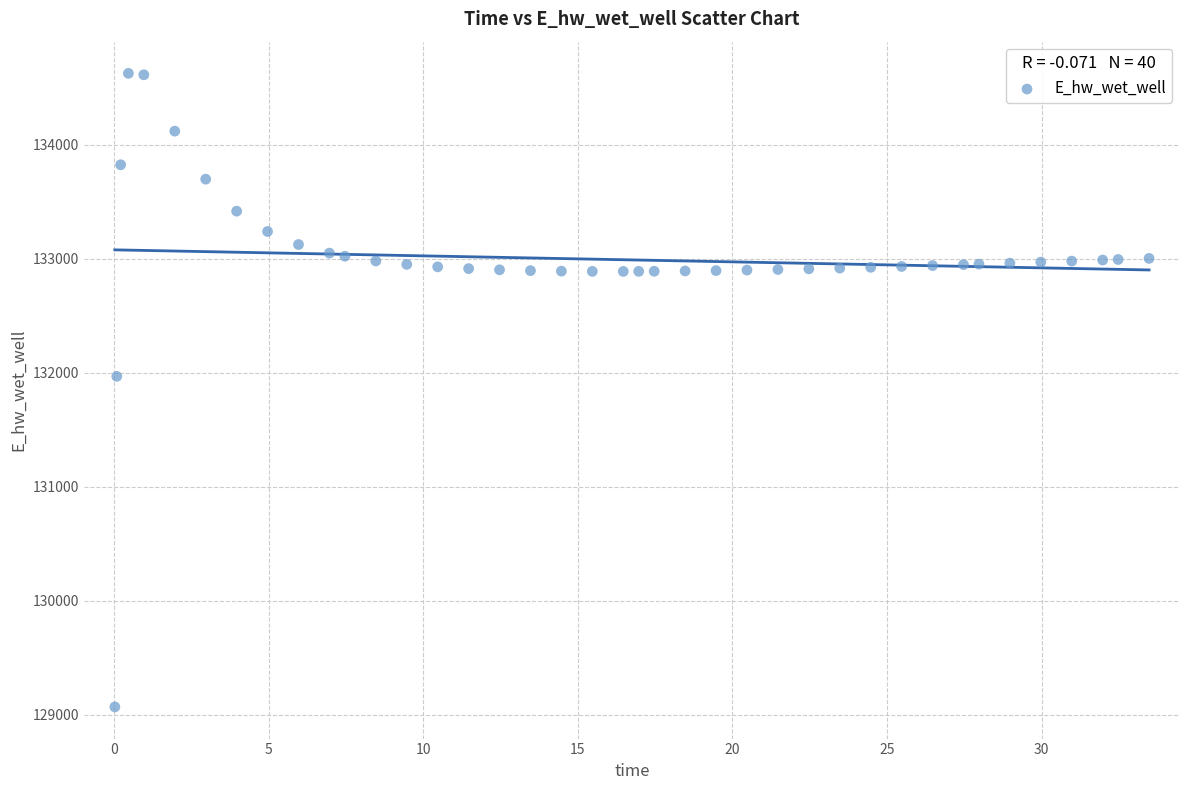

What is the range of X values (max minus min)?

33.4